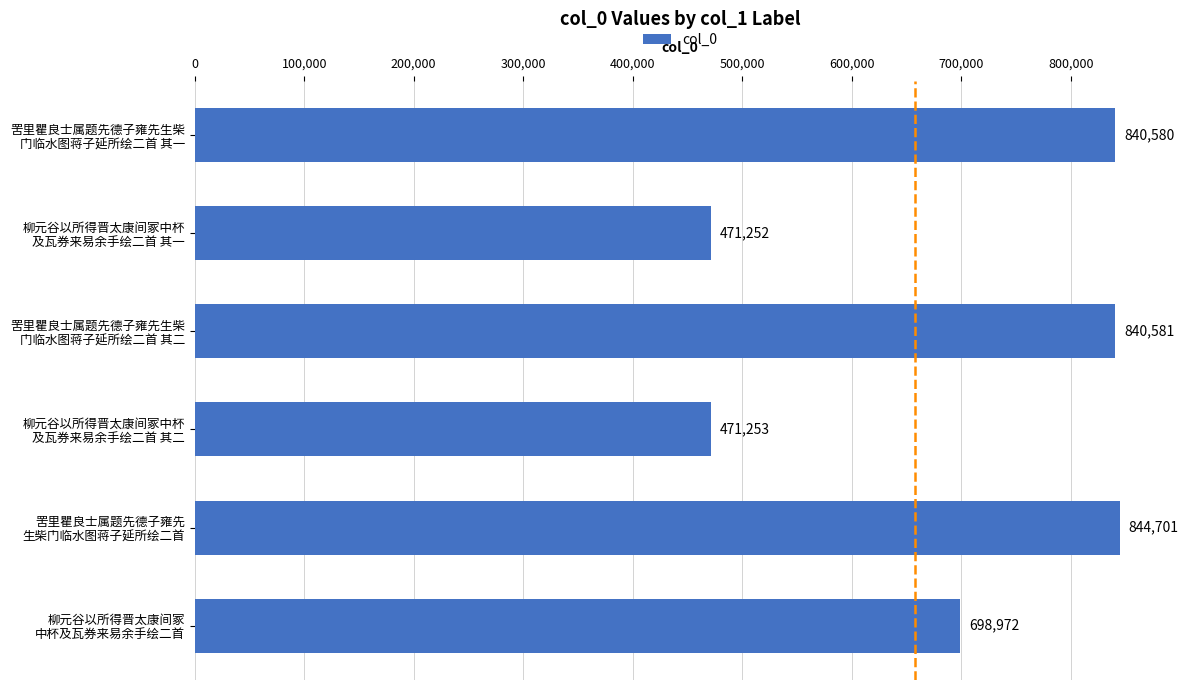

How many data points does each series have?

6